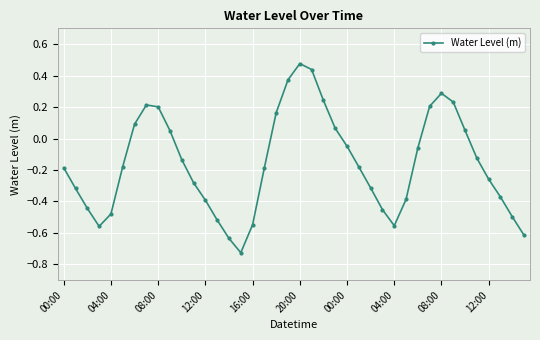

What is the value of the 33rd point from the left?

0.3